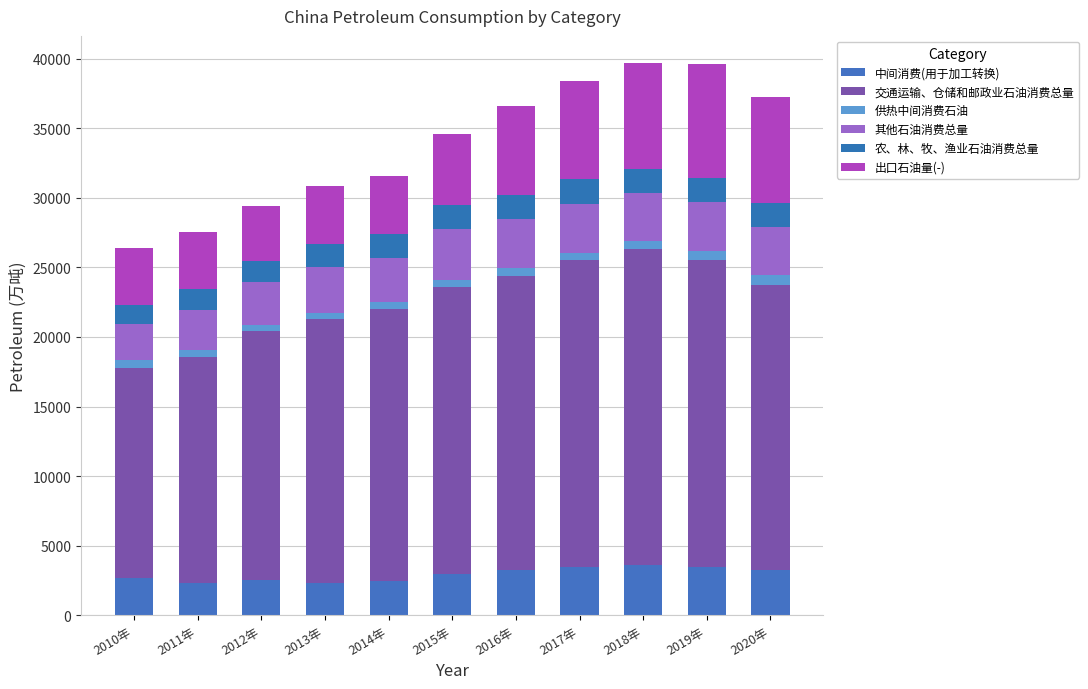

How many values in the 中间消费(用于加工转换) series exceed 2926?

6